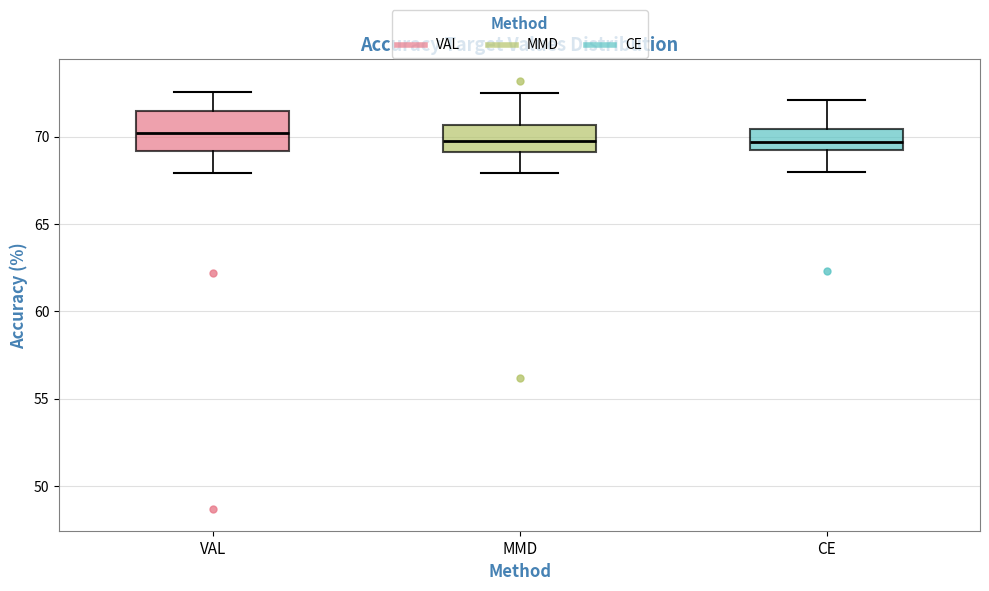

Which box is the tallest, from its lower edge to its upper edge?

VAL